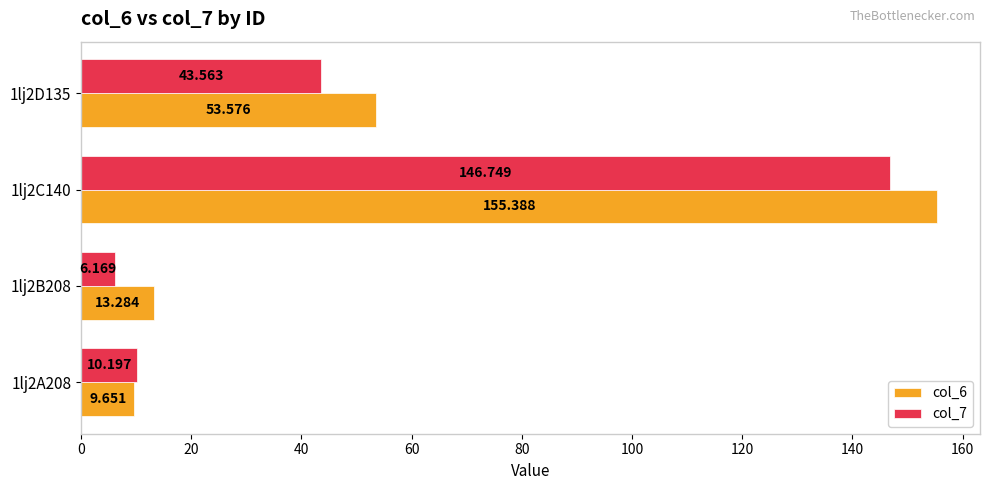

Is the value of col_6 at 1lj2B208 greater than the value of col_7 at 1lj2C140?

No